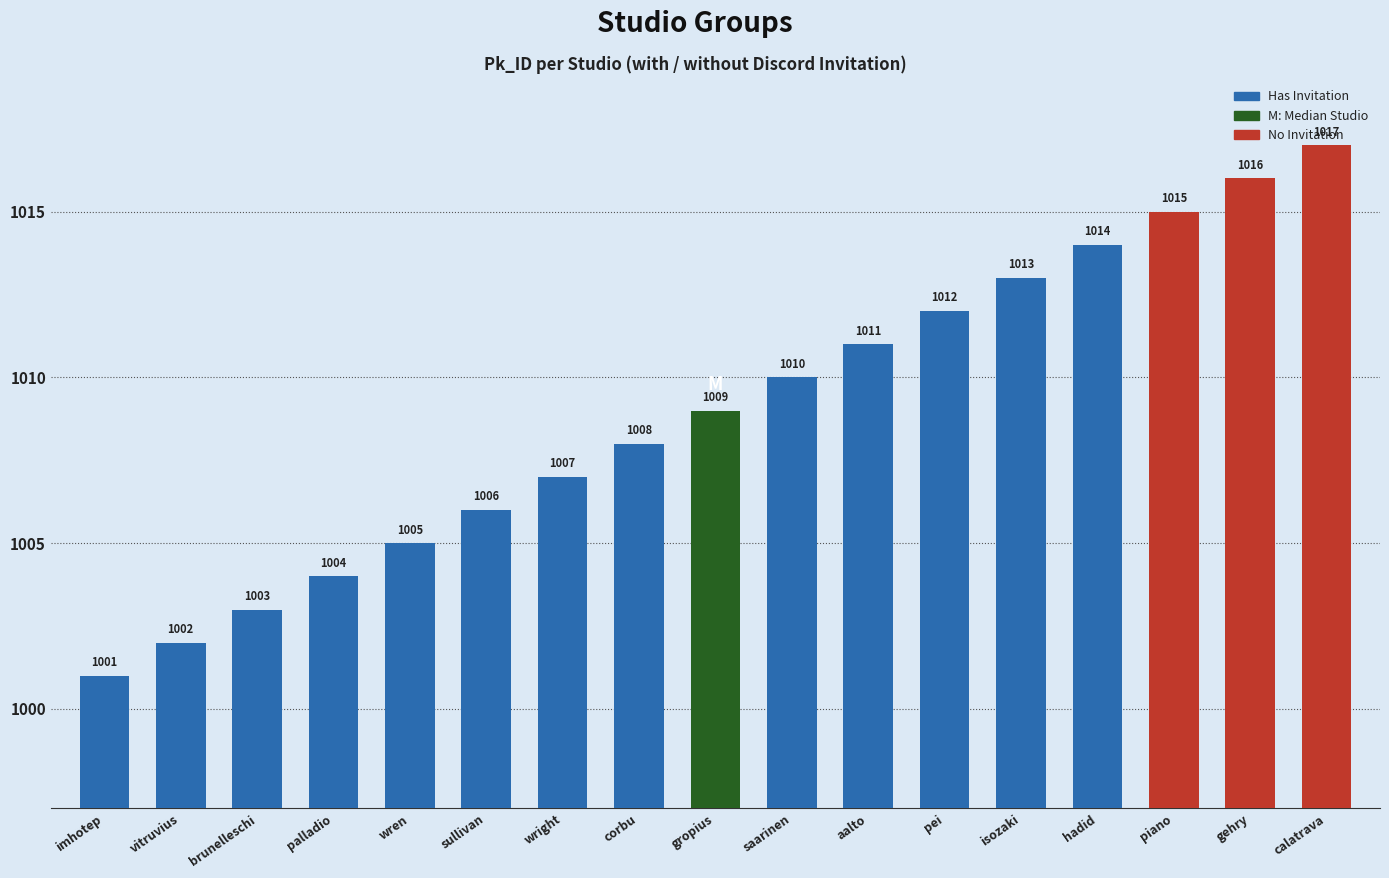

What is the maximum value shown in the chart?

1017